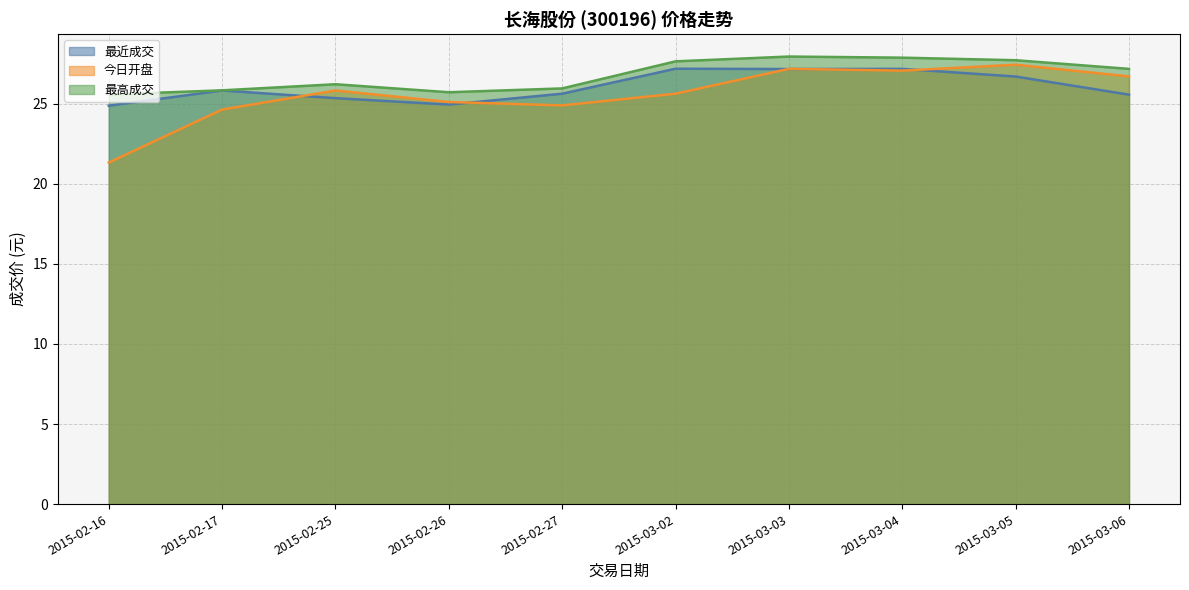

Count the number of categories in the chart.

10